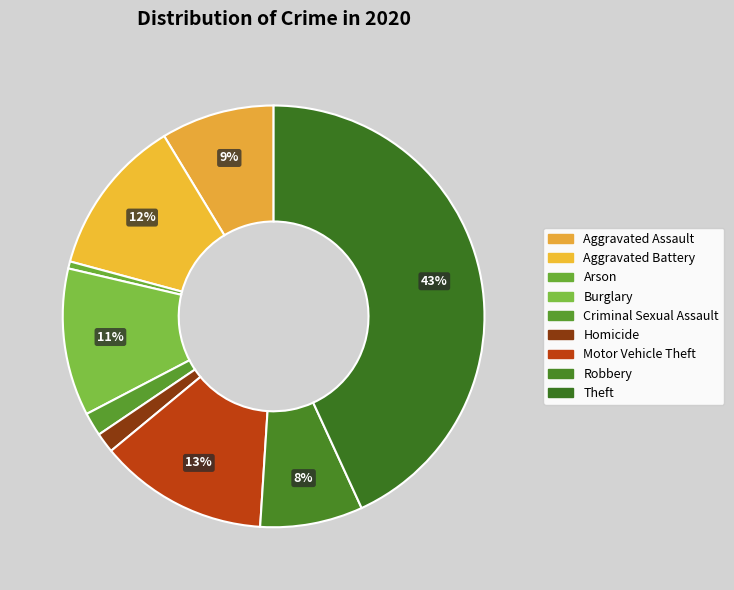

Count the number of slices in the pie.

9